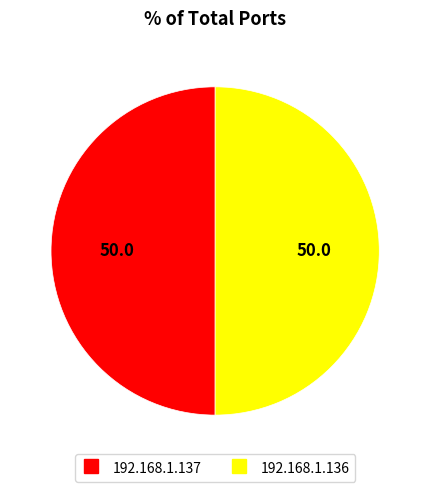

True or false: 192.168.1.137 accounts for 41% of the total.

False